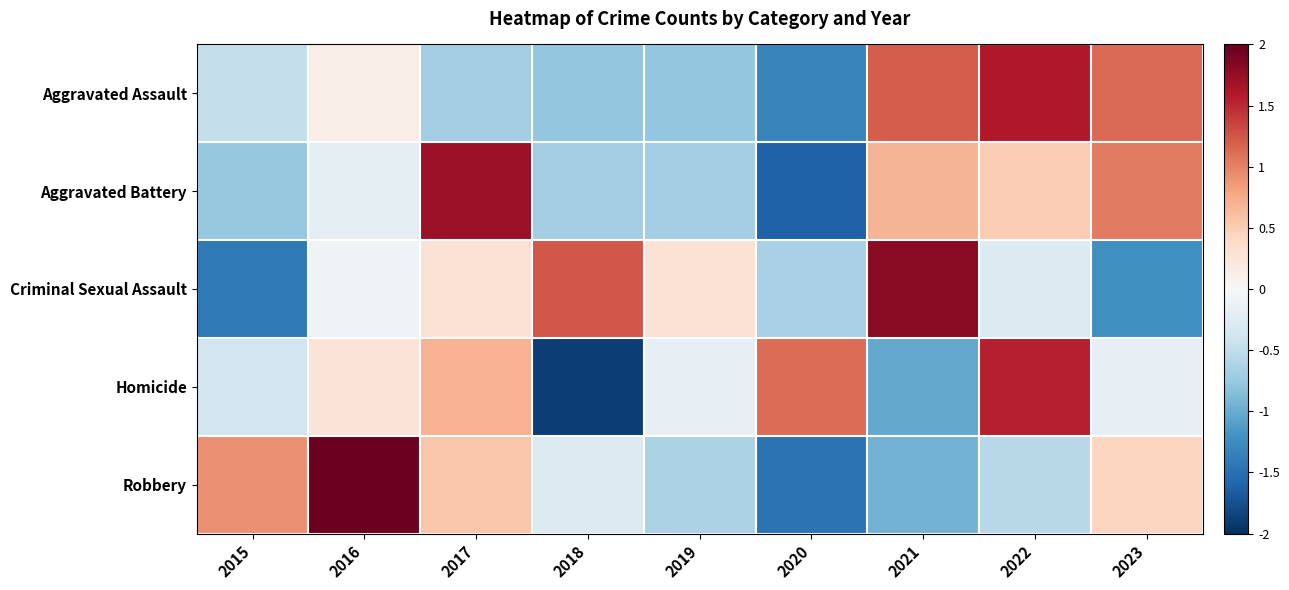

Which series changed the most between 2020 and 2021?

Aggravated Assault